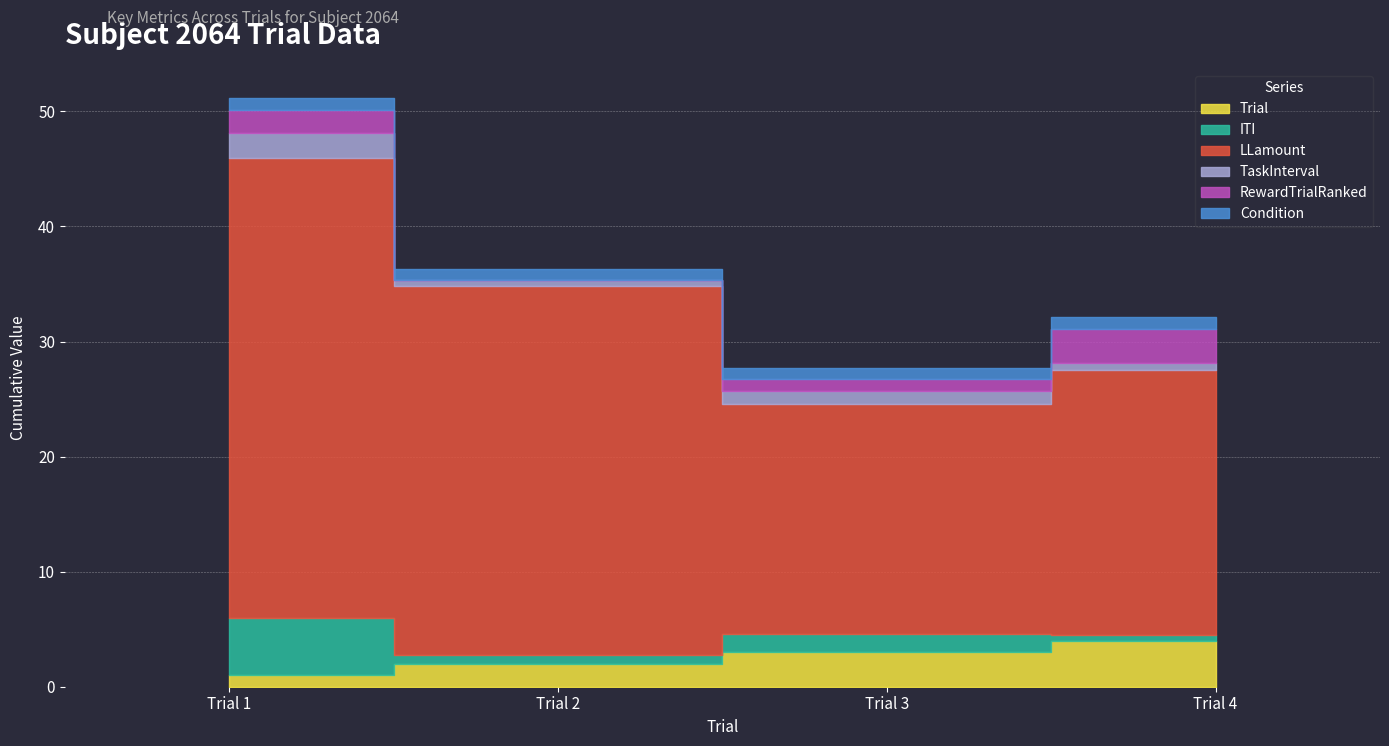

What is the value of the RewardTrialRanked point at the 3rd from the left?

1.0